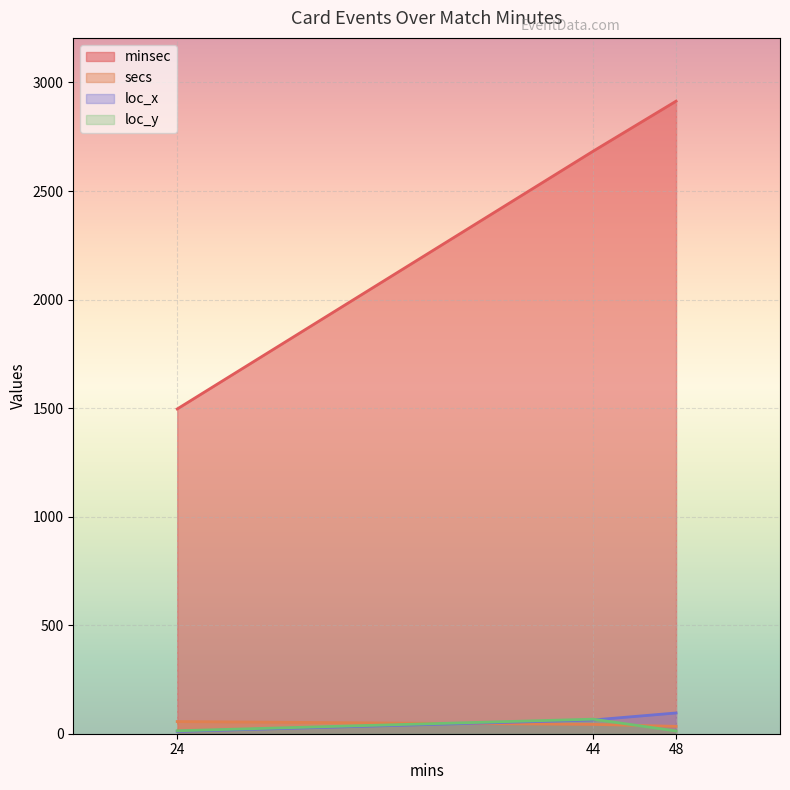

What are all the series names shown in the legend?

minsec, secs, loc_x, loc_y